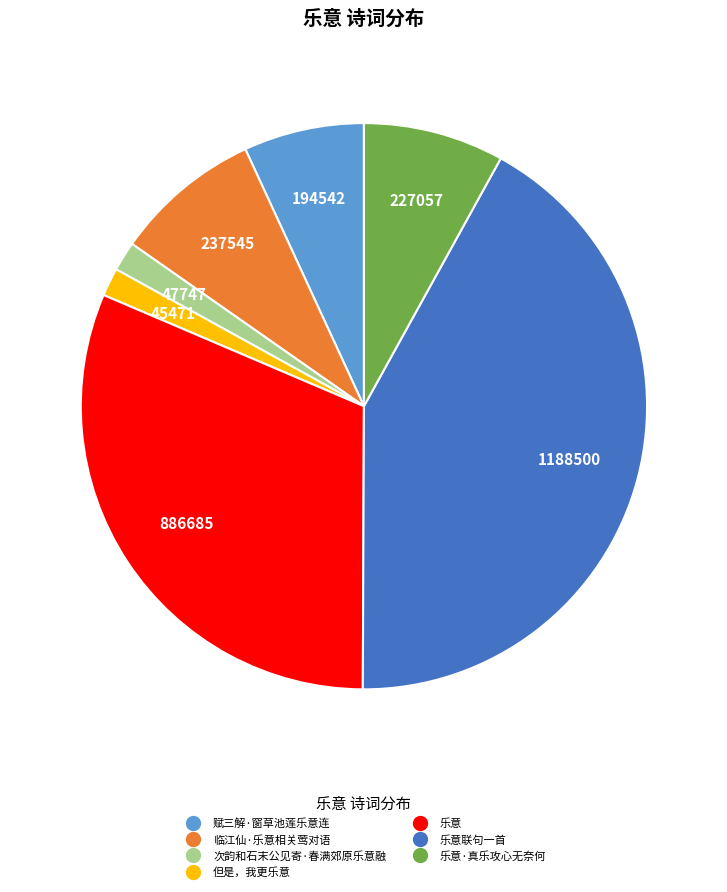

Does any single category account for the majority?

No